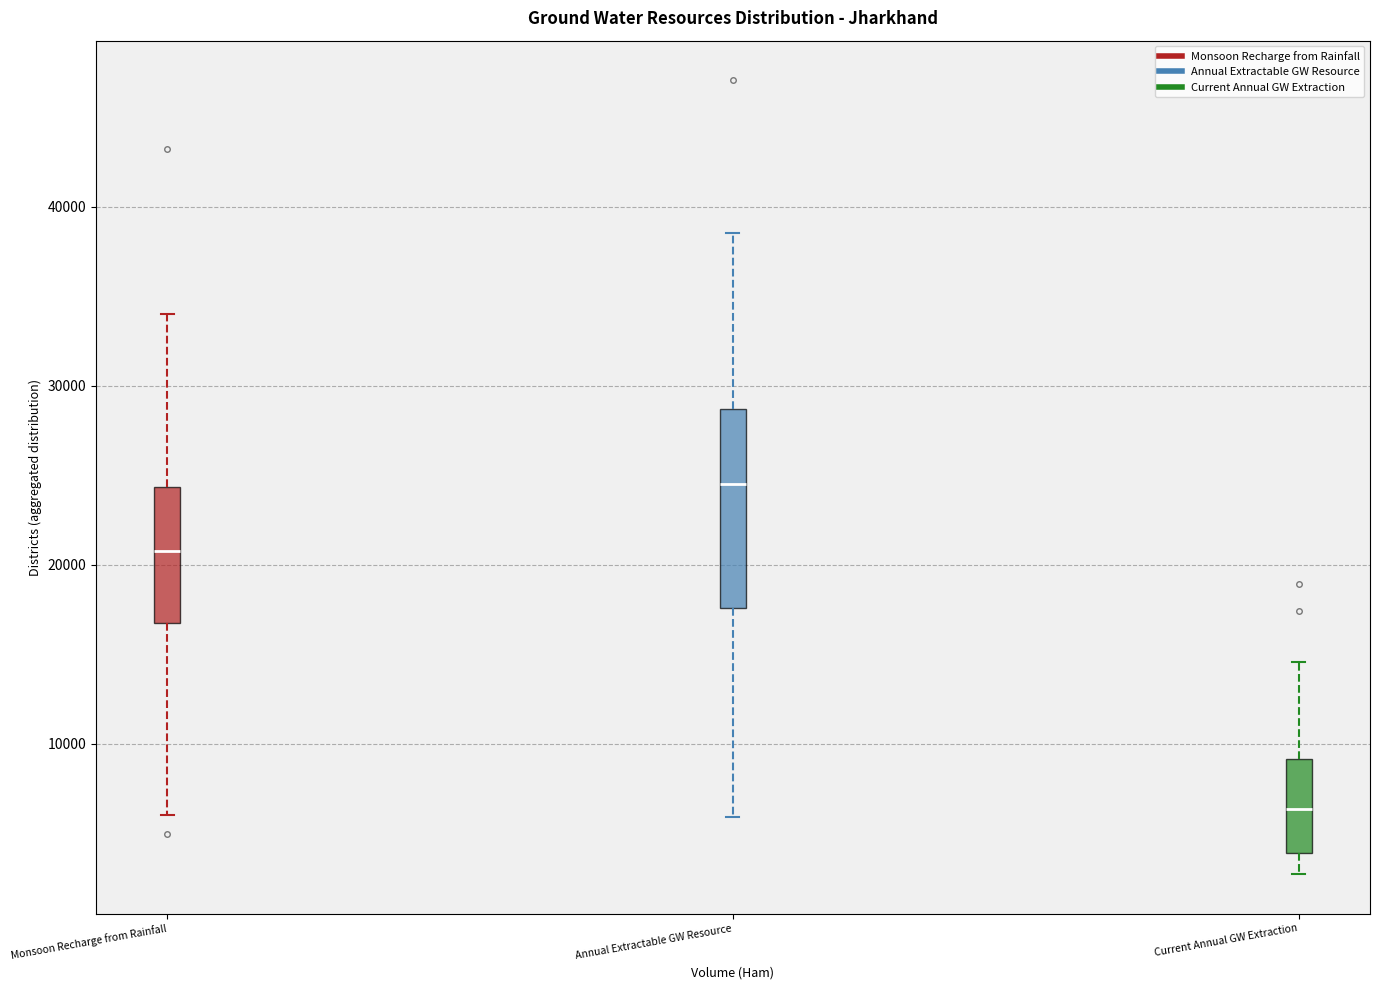

Which box has the lowest median line?

Current Annual GW Extraction